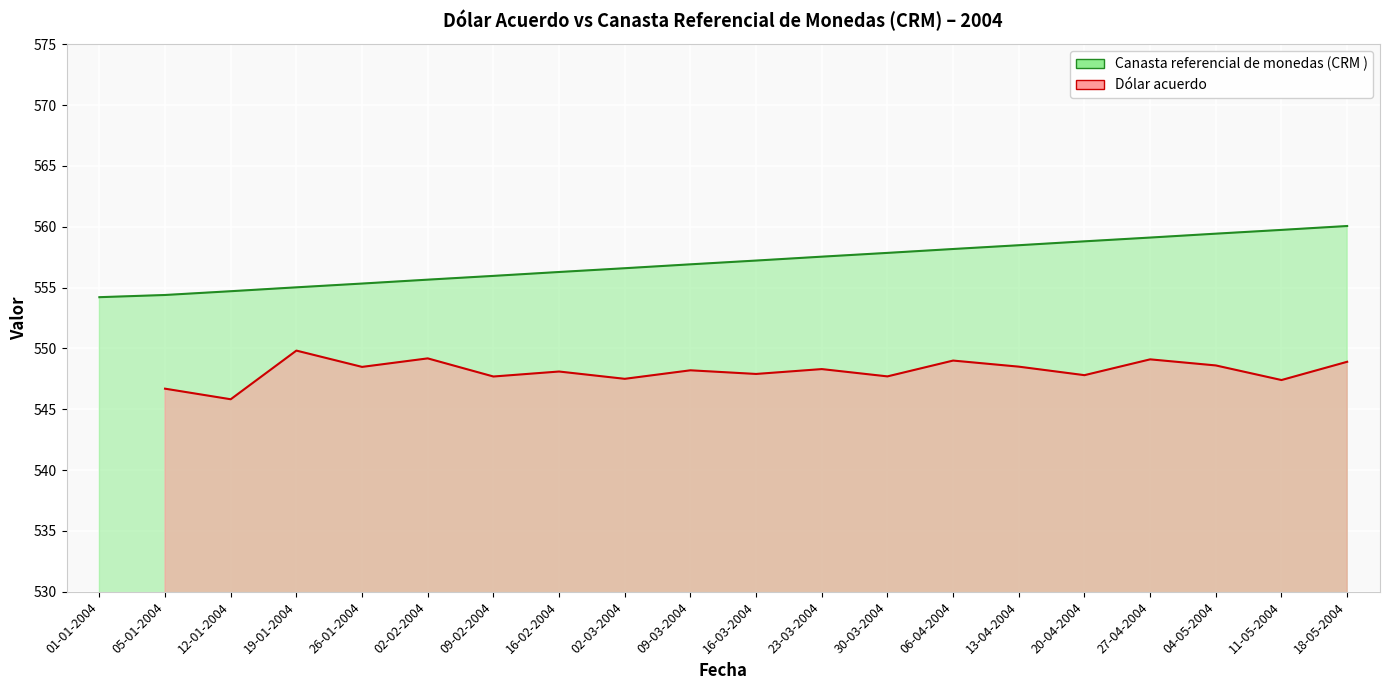

List the labels in order of value, largest first.

18-05-2004, 11-05-2004, 04-05-2004, 27-04-2004, 20-04-2004, 13-04-2004, 06-04-2004, 30-03-2004, 23-03-2004, 16-03-2004, 09-03-2004, 02-03-2004, 16-02-2004, 09-02-2004, 02-02-2004, 26-01-2004, 19-01-2004, 12-01-2004, 05-01-2004, 01-01-2004